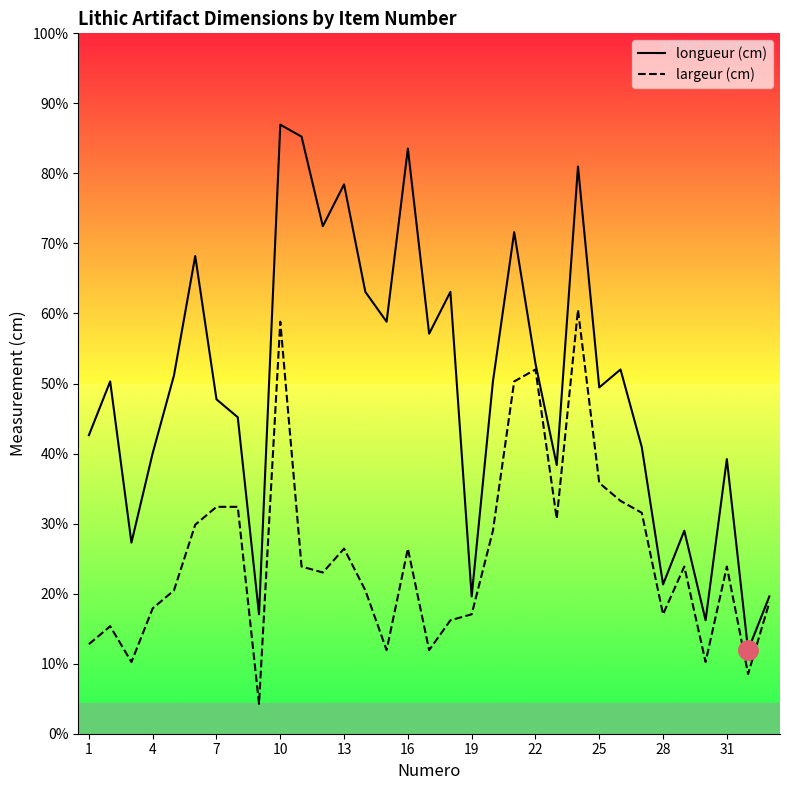

Rank the series by their average value, from highest to lowest.

longueur (cm), largeur (cm)